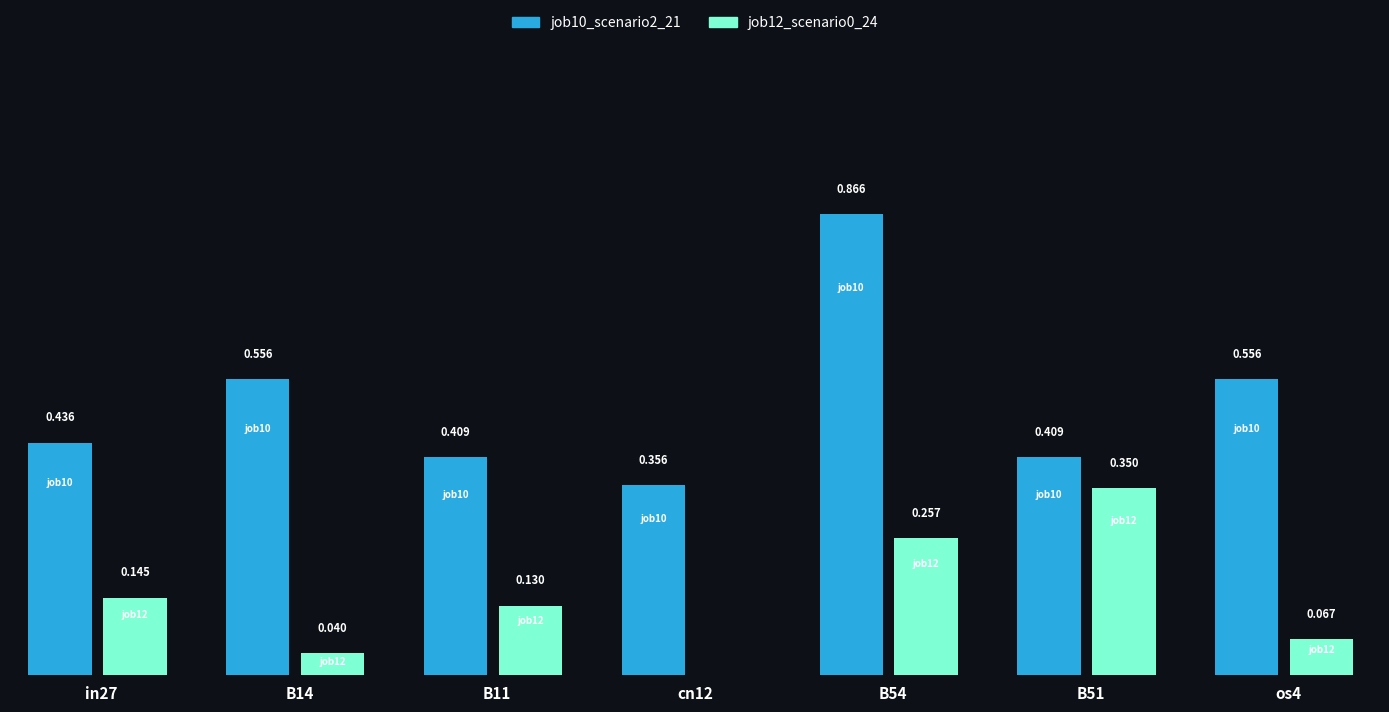

Between in27 and B11, which is larger?

in27